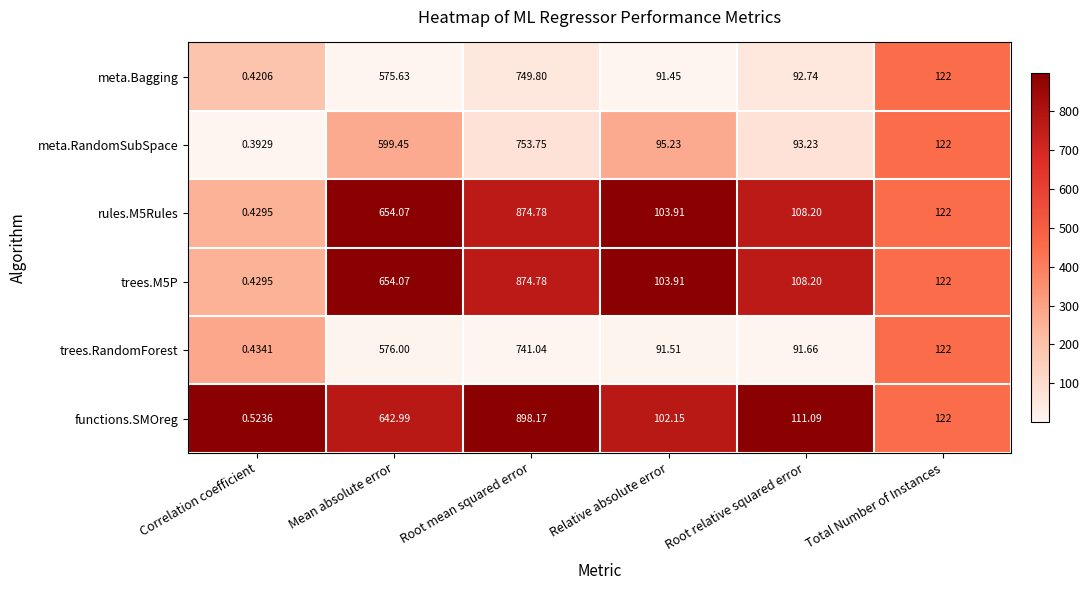

Is the value of trees.RandomForest at Correlation coefficient greater than the value of trees.M5P at Total Number of Instances?

No